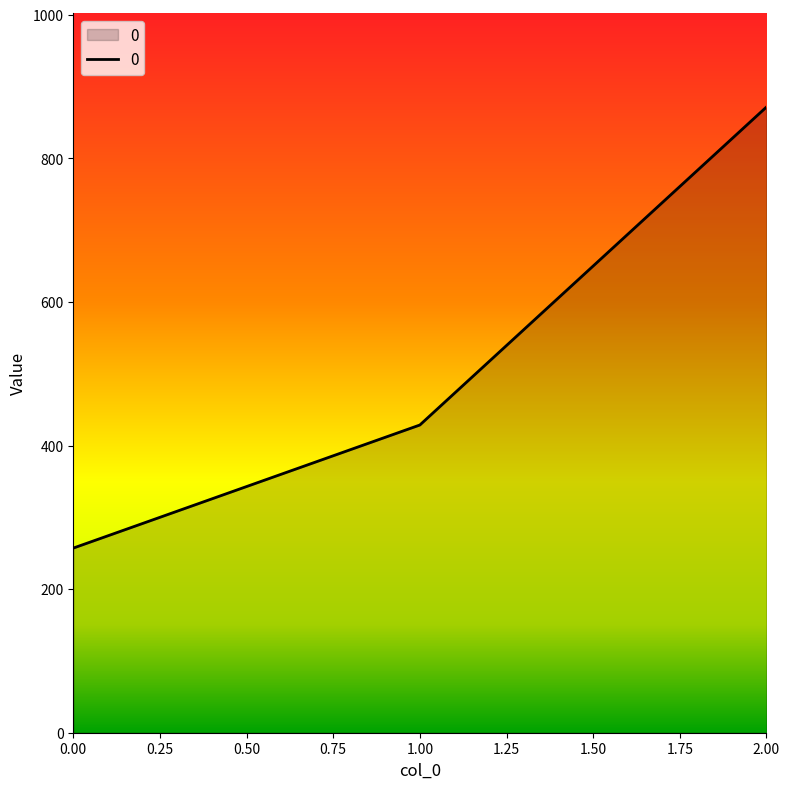

What is the maximum value shown in the chart?

871.4